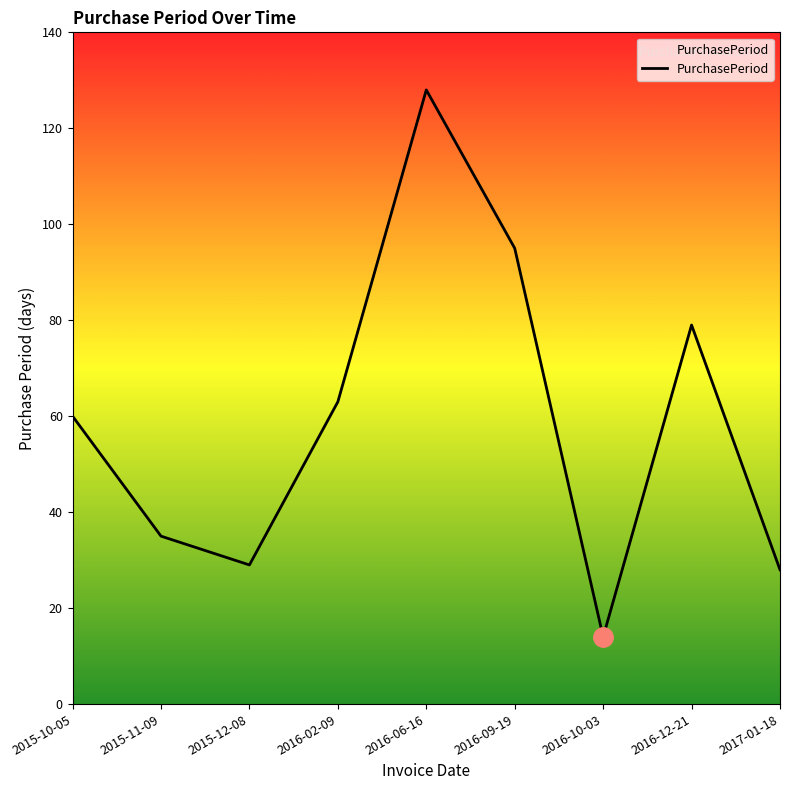

What is the change in value from 2016-06-16 to 2016-09-19?

-33